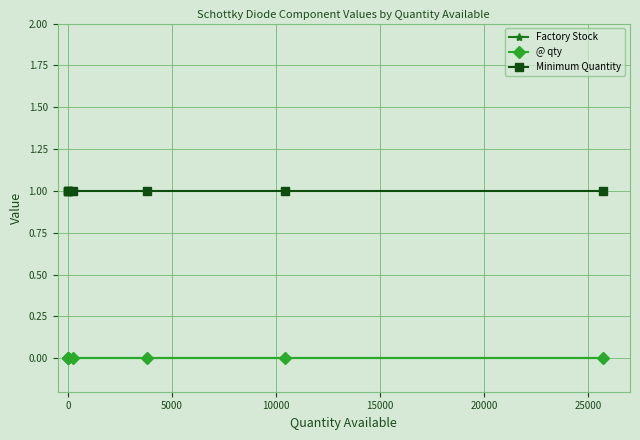

What are all the series names shown in the legend?

Factory Stock, @ qty, Minimum Quantity